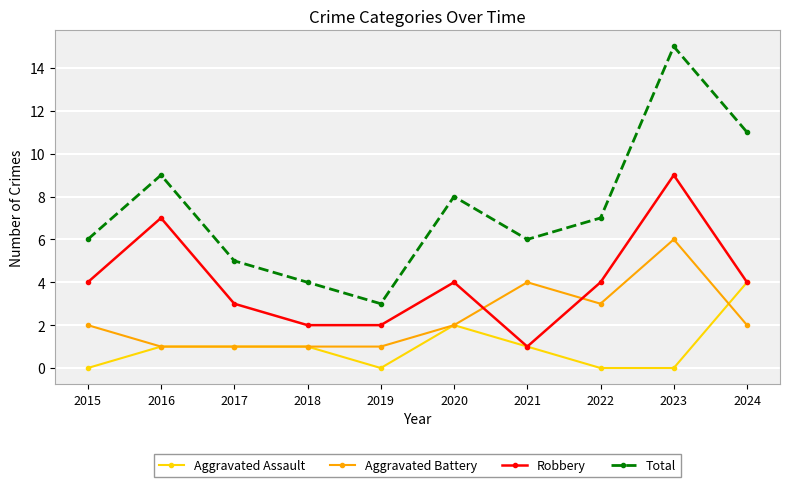

The value of Aggravated Battery at 2023 is 11. True or false?

False